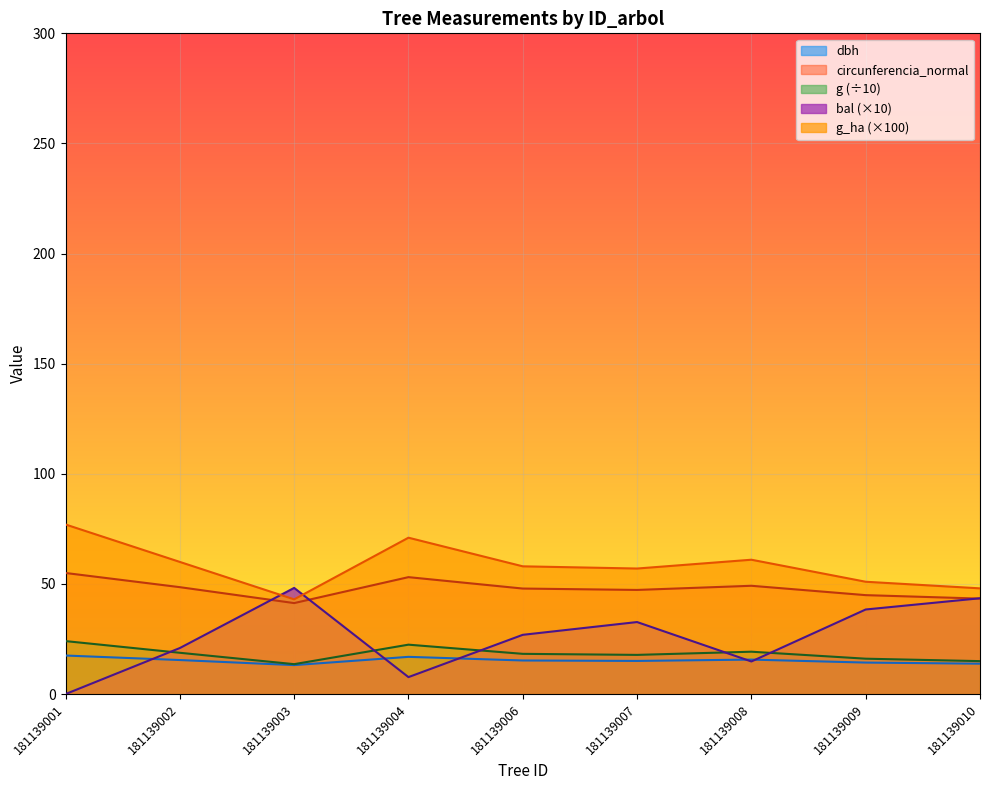

What is the difference between the maximum and minimum values in the g series?

10.5